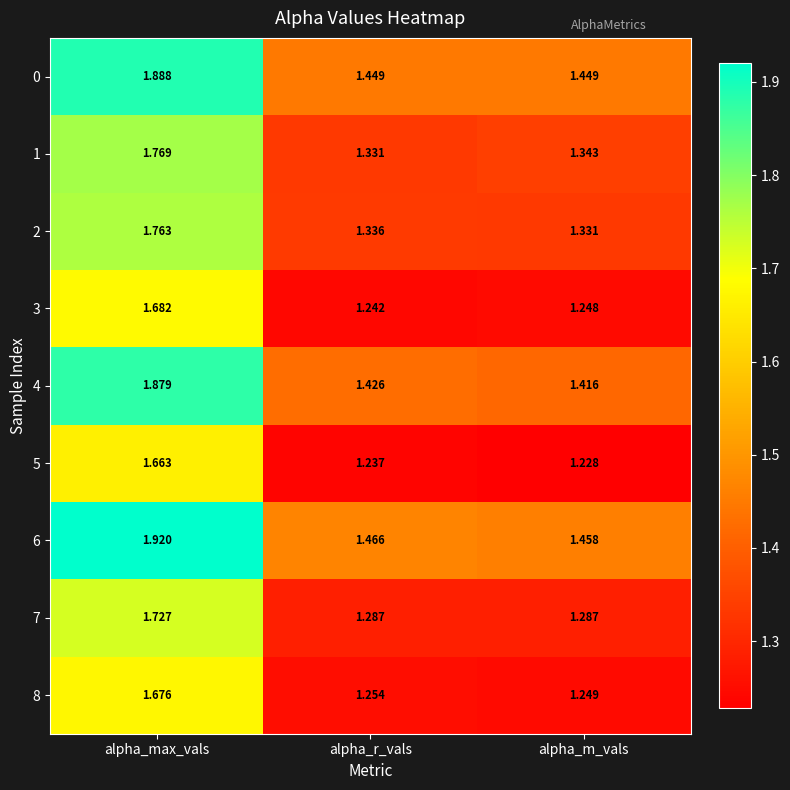

At which label does 5 reach its minimum?

alpha_m_vals